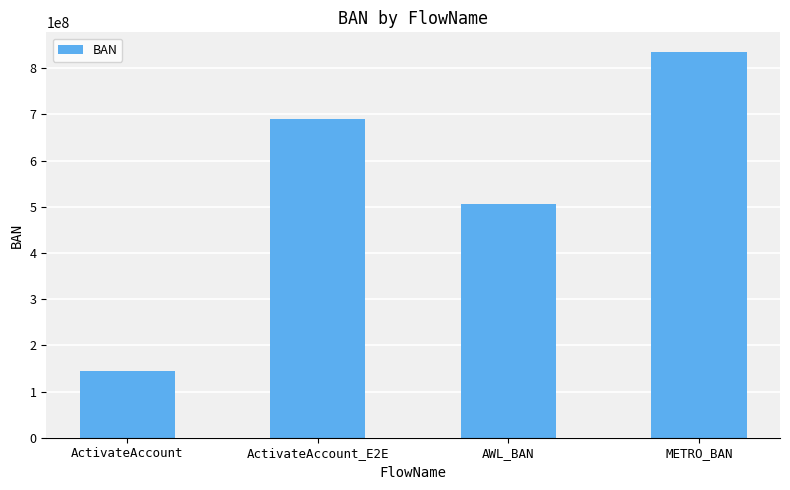

What is the value of the 4th bar from the left?

835718482